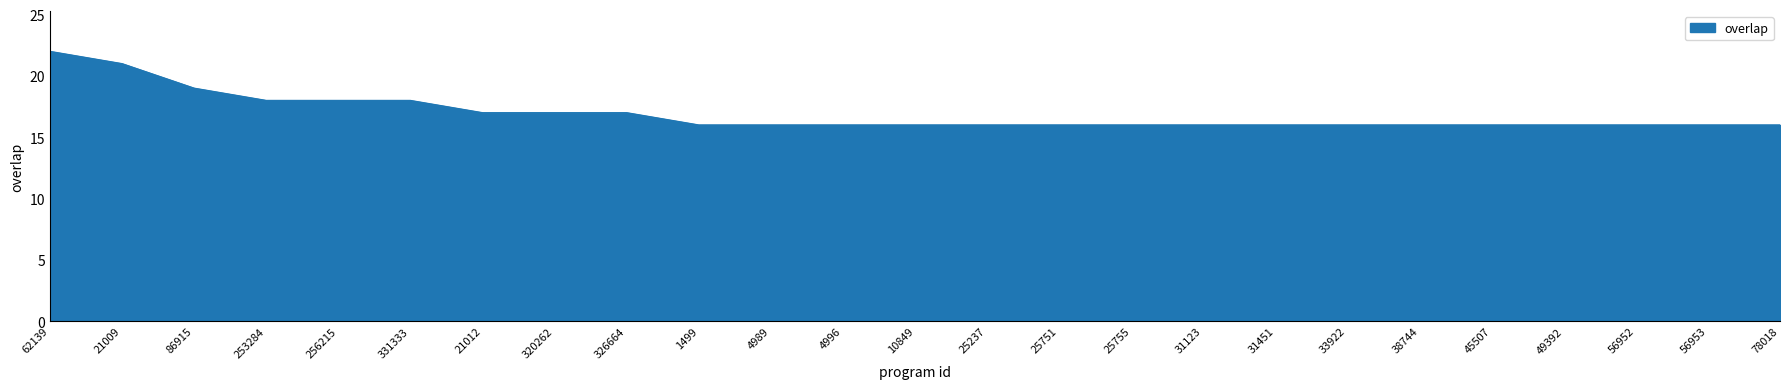

What position from the left is 25237?

14